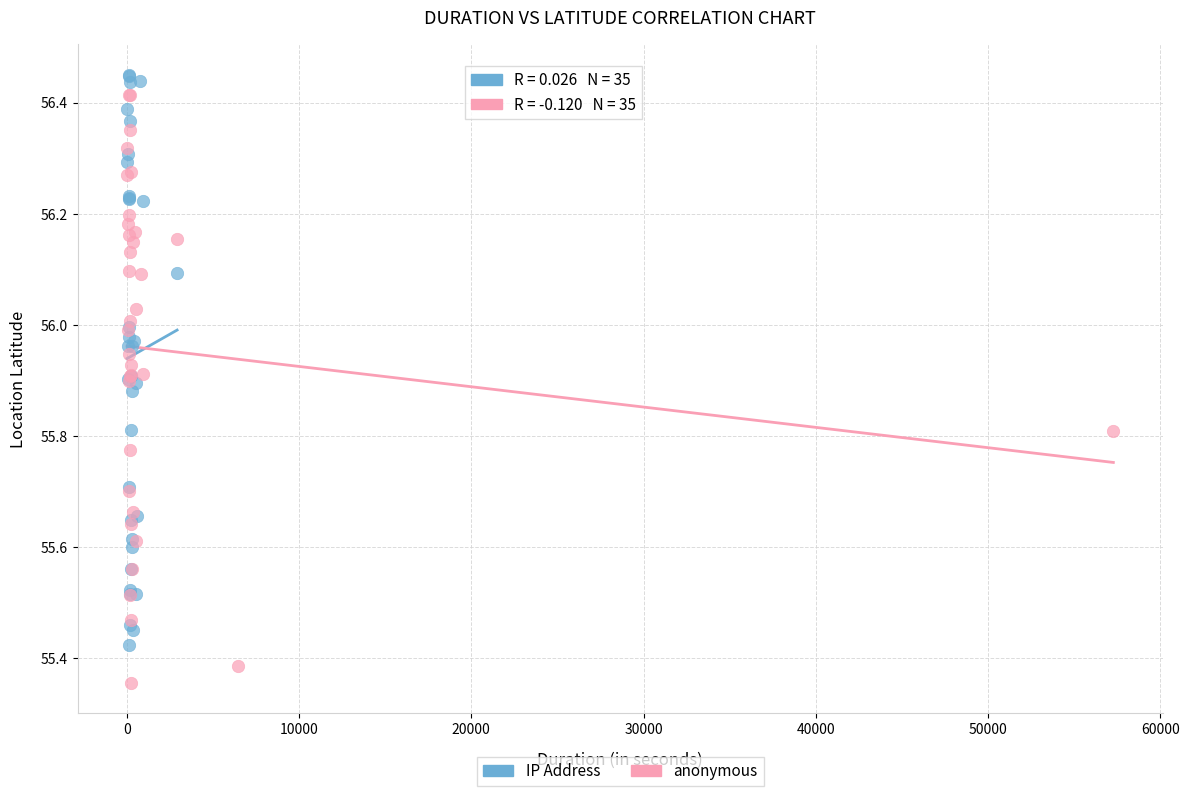

What are all the series names shown in the legend?

IP Address, anonymous